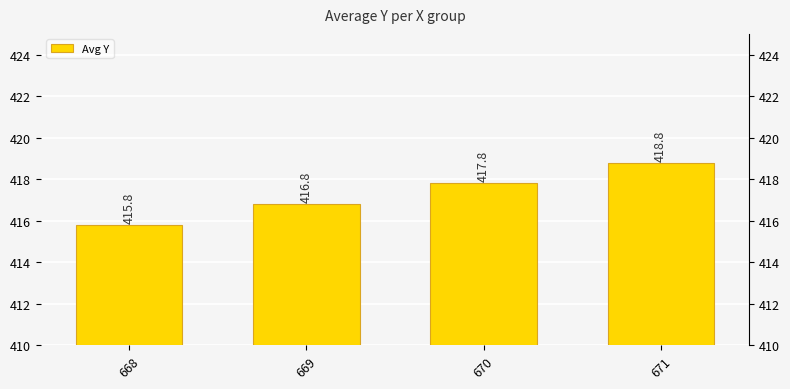

True or false: the data shows 85.0 at 668.

False